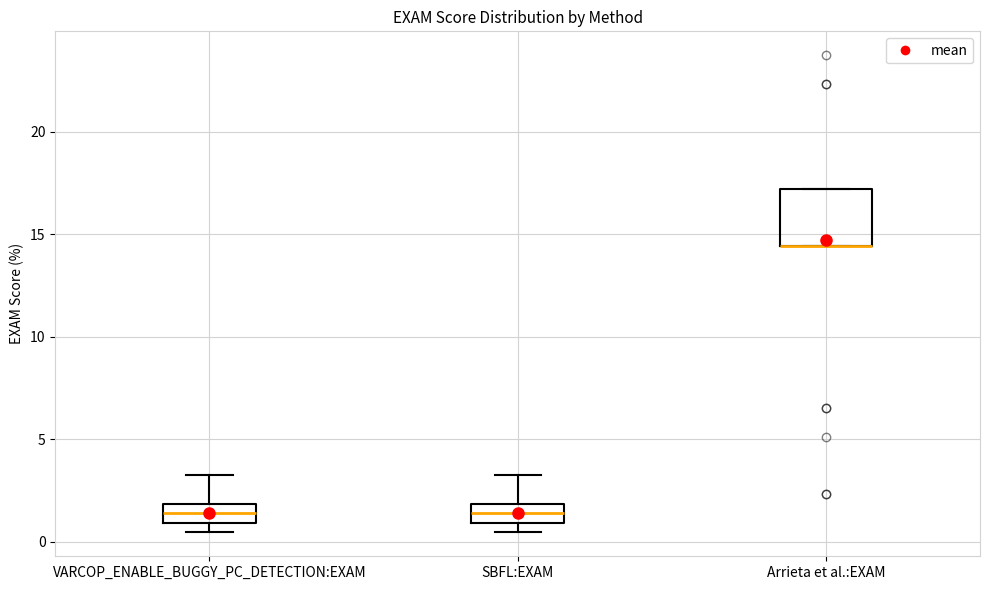

Comparing the boxes themselves (not the whiskers), which one is the tallest?

Arrieta et al.:EXAM